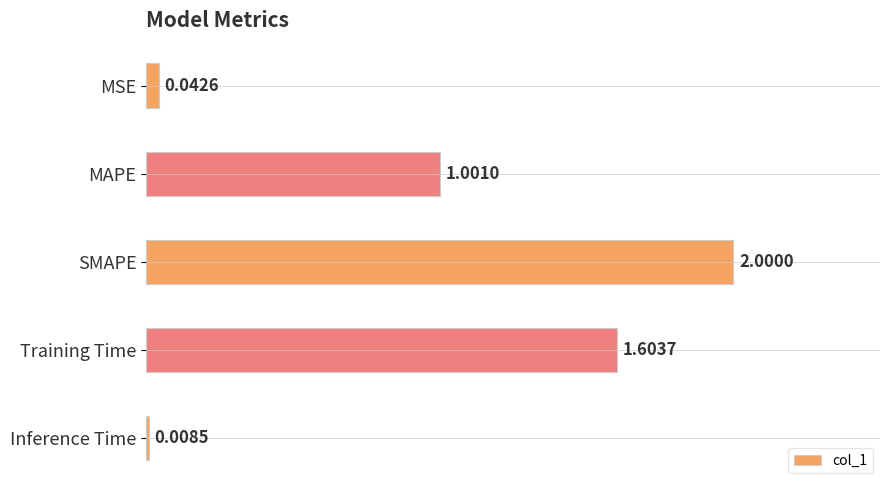

What is the sum of the values at Inference Time and SMAPE?

2.0